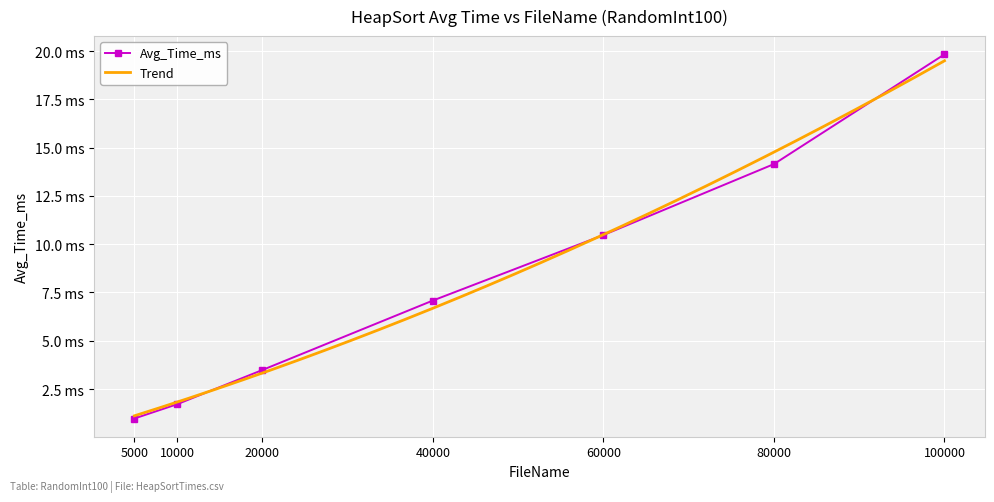

How many values exceed 7?

4